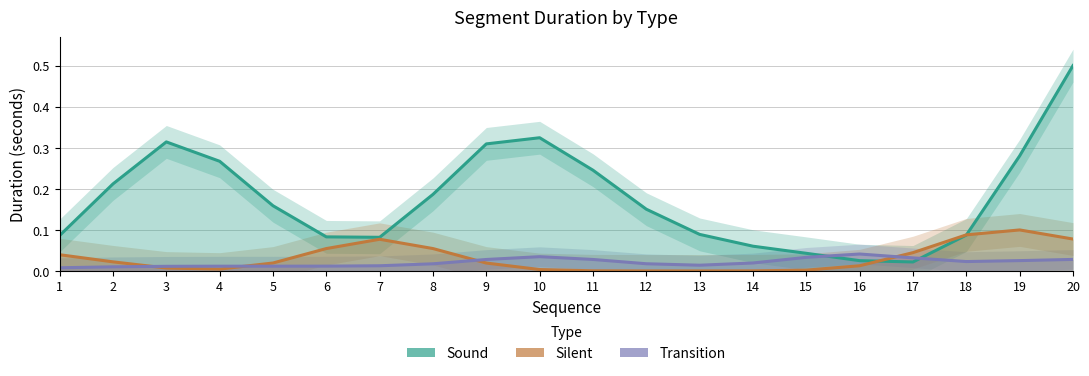

Does the chart have visible grid lines?

Yes